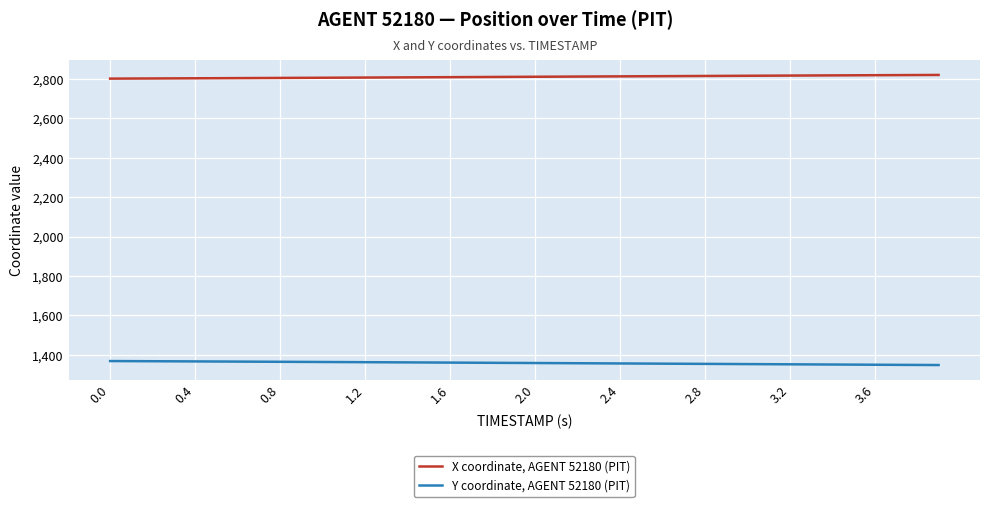

Rank the series by their average value, from highest to lowest.

X coordinate, AGENT 52180 (PIT), Y coordinate, AGENT 52180 (PIT)